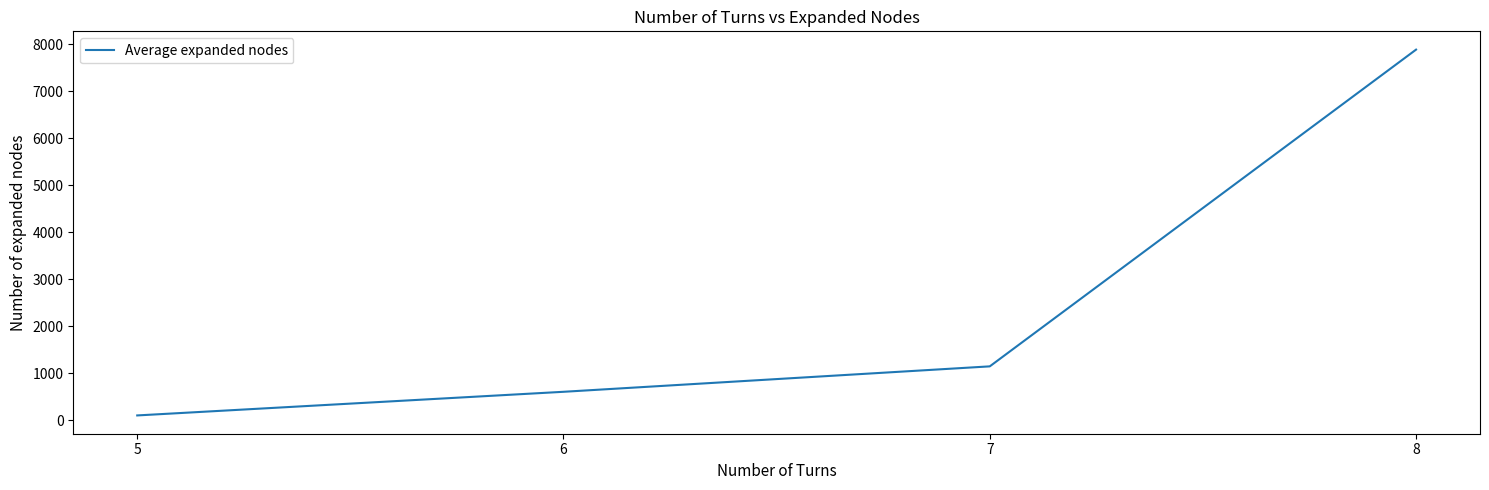

How many lines are shown in the chart?

1